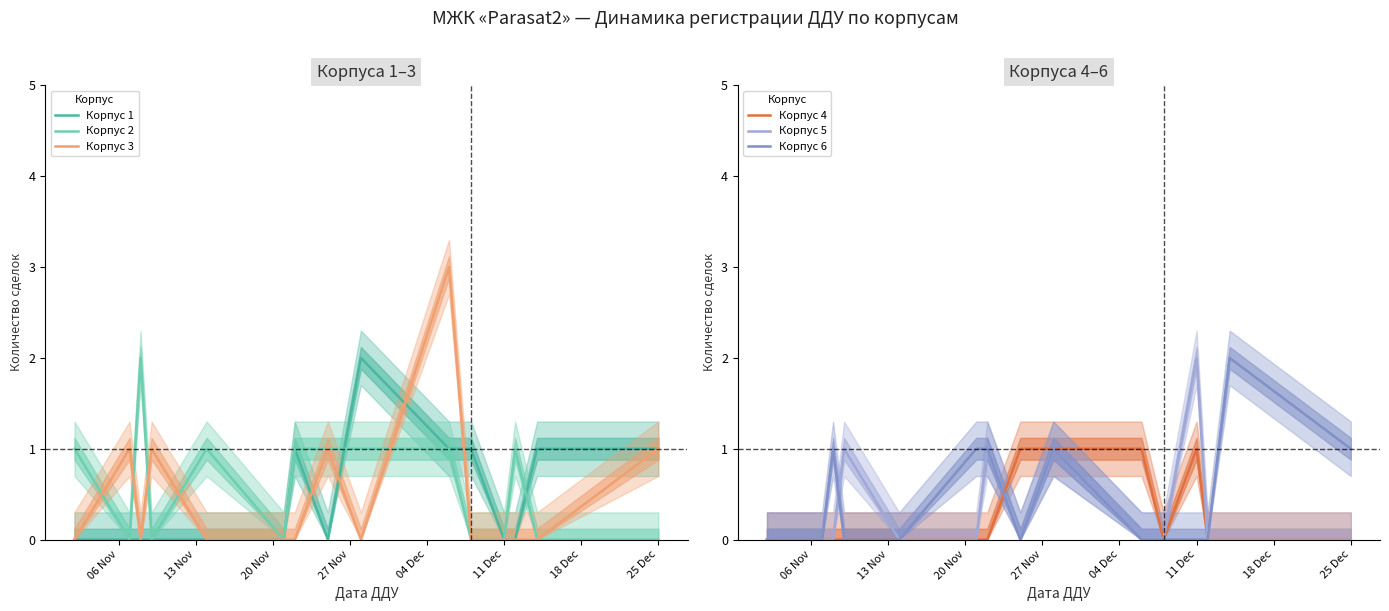

Which category has the highest value in the Корпус 5 series?

11 Dec